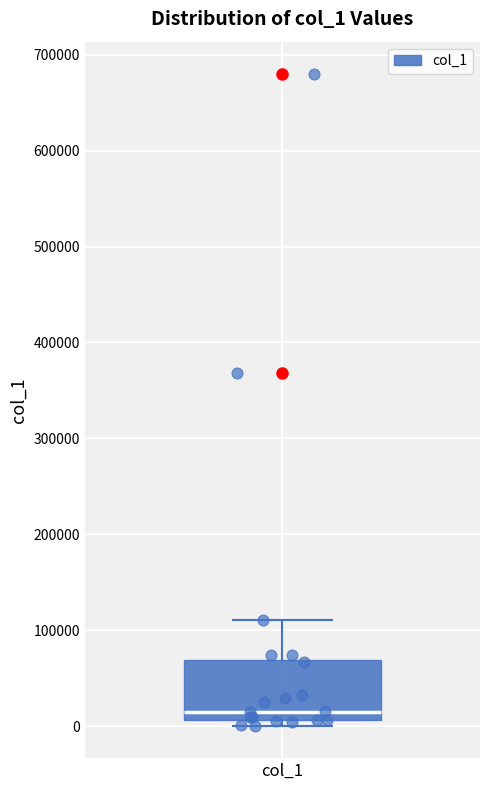

Where does the median line of the box for col_1 sit on the y-axis? The values are not printed on the chart, so give them approximately, as read against the axis.

20000